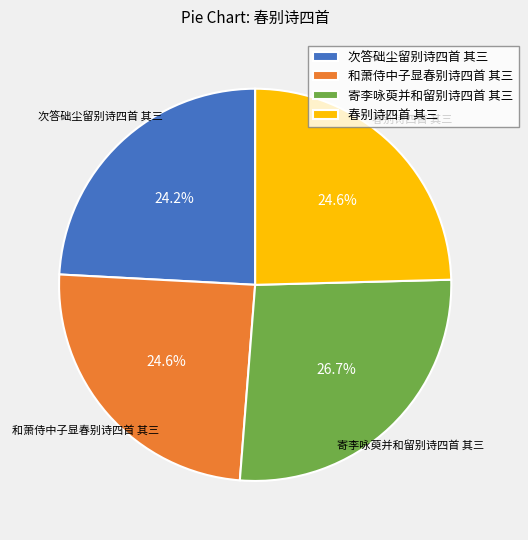

Count the number of slices in the pie.

4